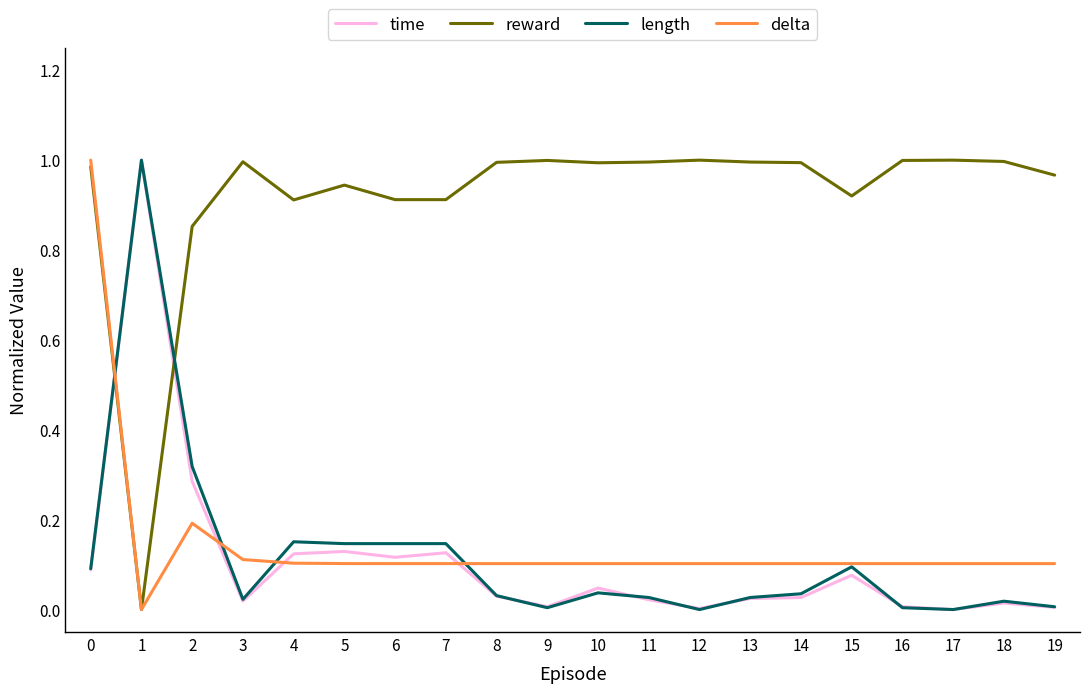

Which series has the largest total across all categories?

reward